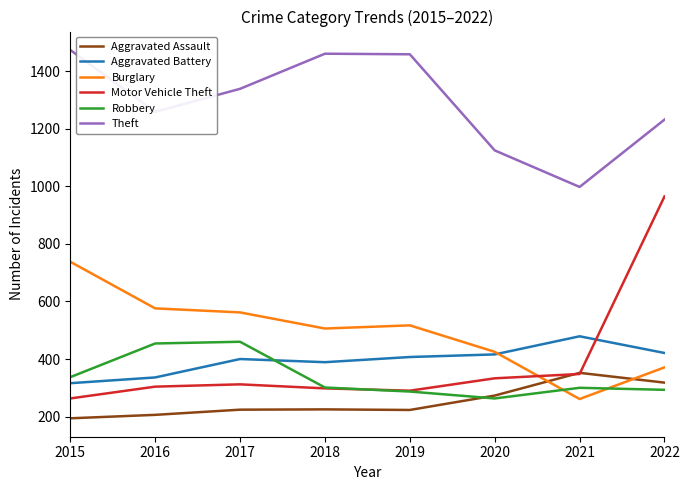

What is the maximum value shown in the chart?

1474